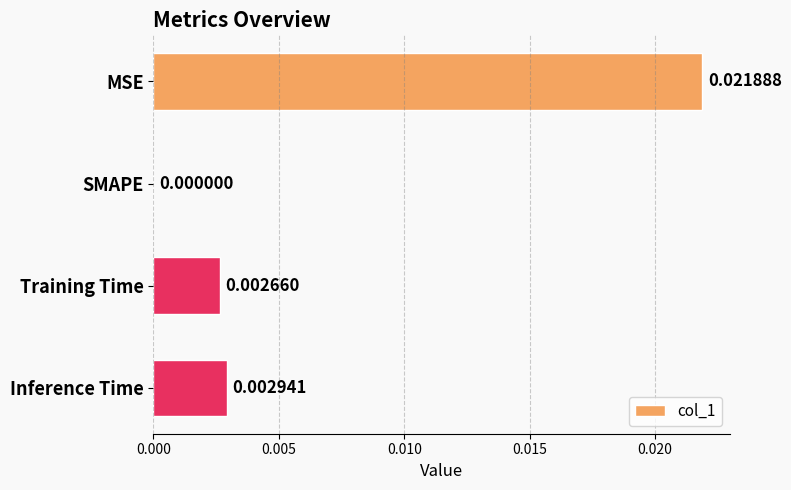

Between Training Time and SMAPE, which is larger?

Training Time